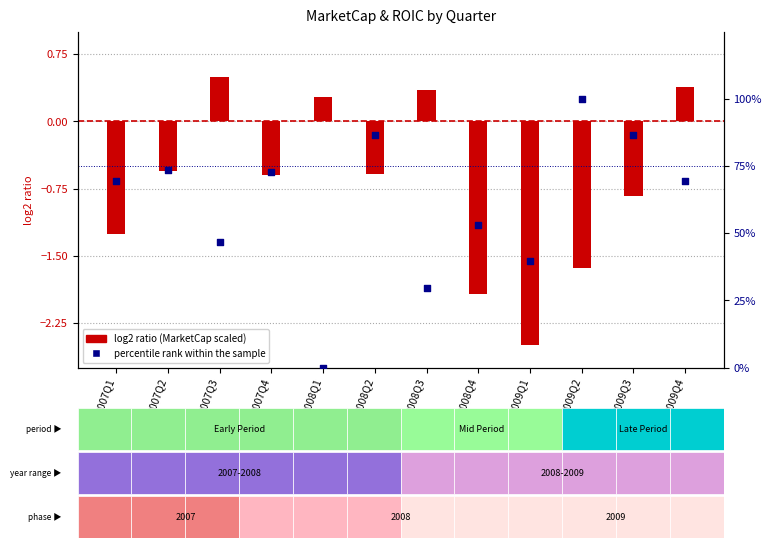

Which series contains the lowest Y value?

log2 ratio (MarketCap scaled)